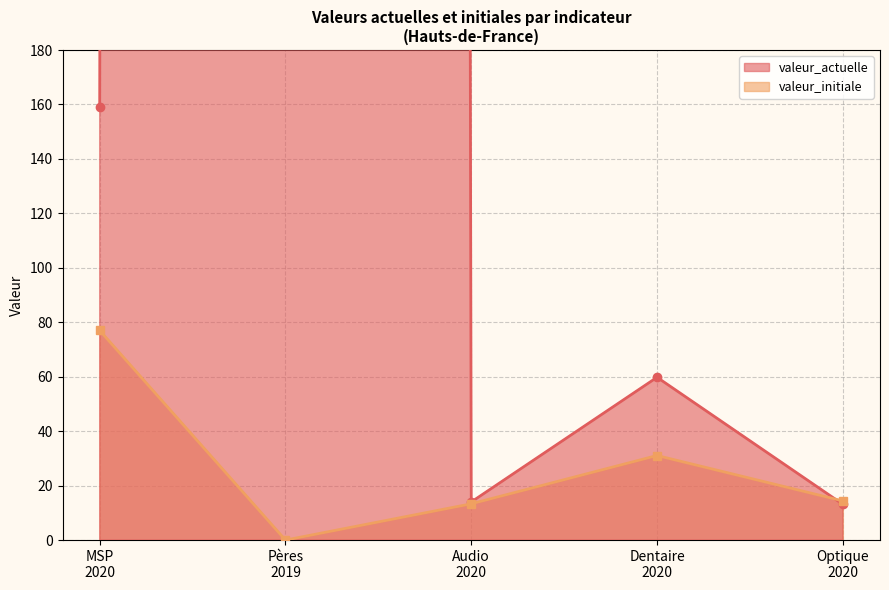

What is the difference between the maximum and minimum values in the valeur_initiale series?

77.0